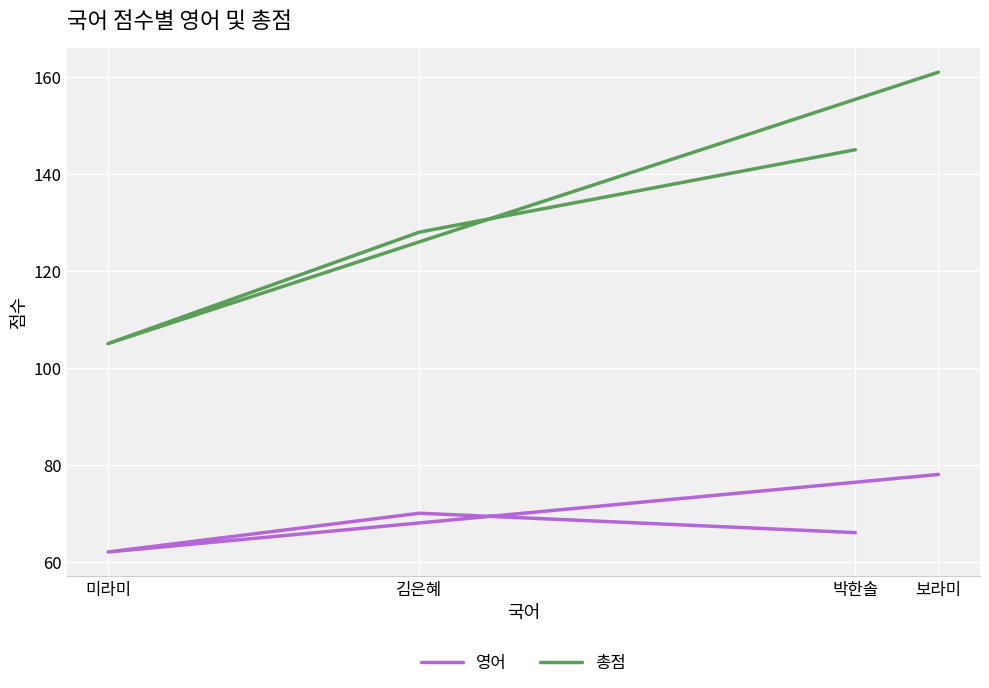

The 영어 series shows 37 at 미라미. True or false?

False